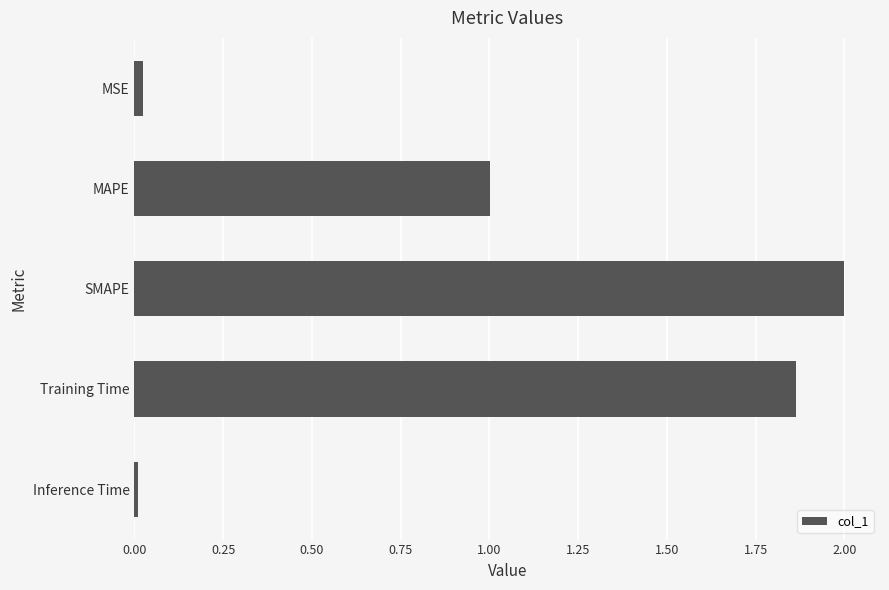

What is the greatest value displayed?

2.0